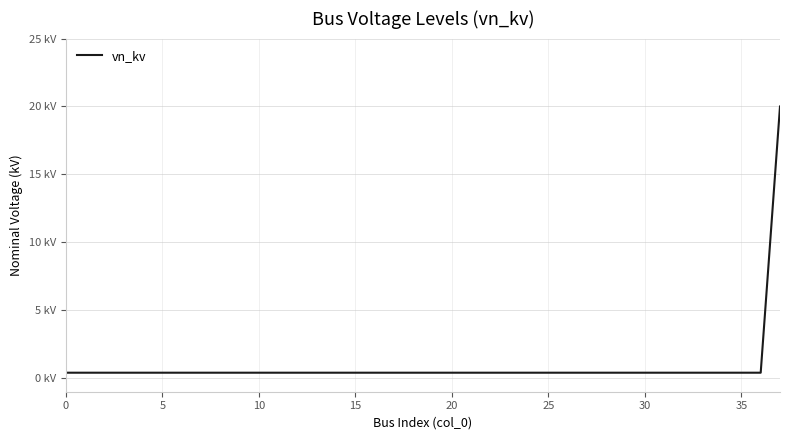

True or false: the data has more than 0 interior local peaks.

False